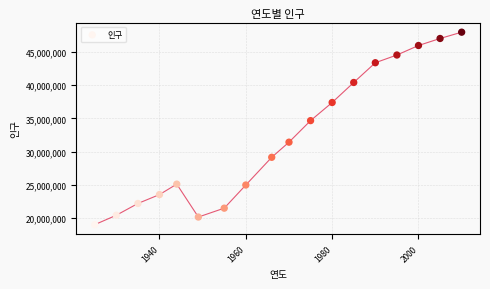

What Y value in the scatter plot is closest to 33505395?

34678972